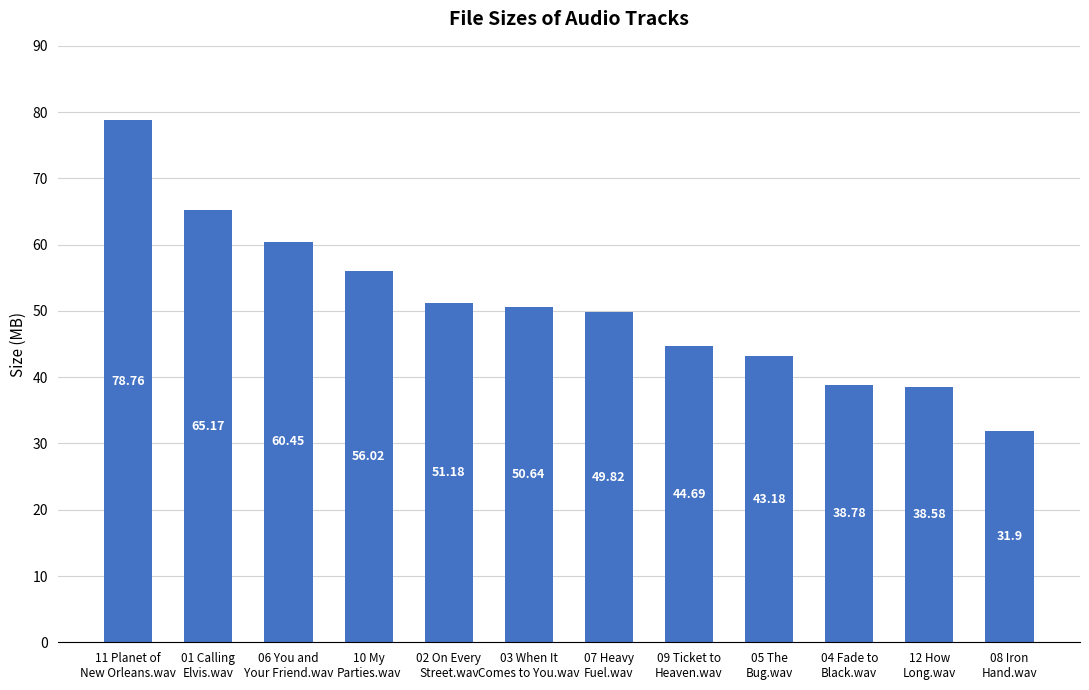

Are the bars grouped side by side (vs. stacked)?

No